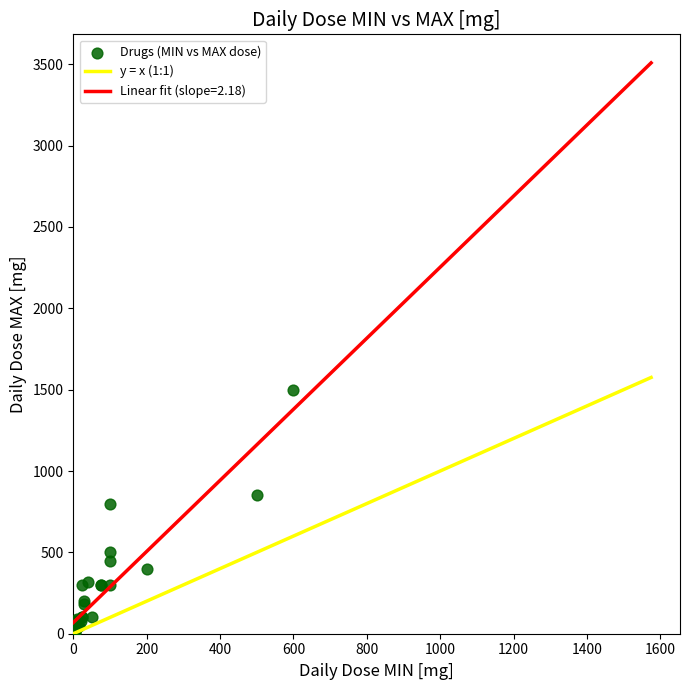

What Y value in the scatter plot is closest to 750?

800.0